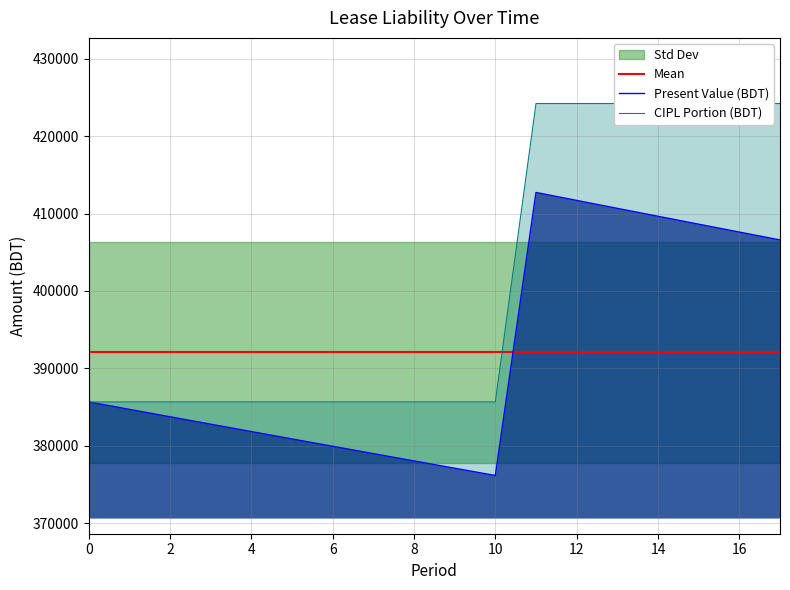

Rank the categories by CIPL Portion (BDT) value from highest to lowest.

11, 12, 13, 14, 15, 16, 17, 0, 1, 2, 3, 4, 5, 6, 7, 8, 9, 10